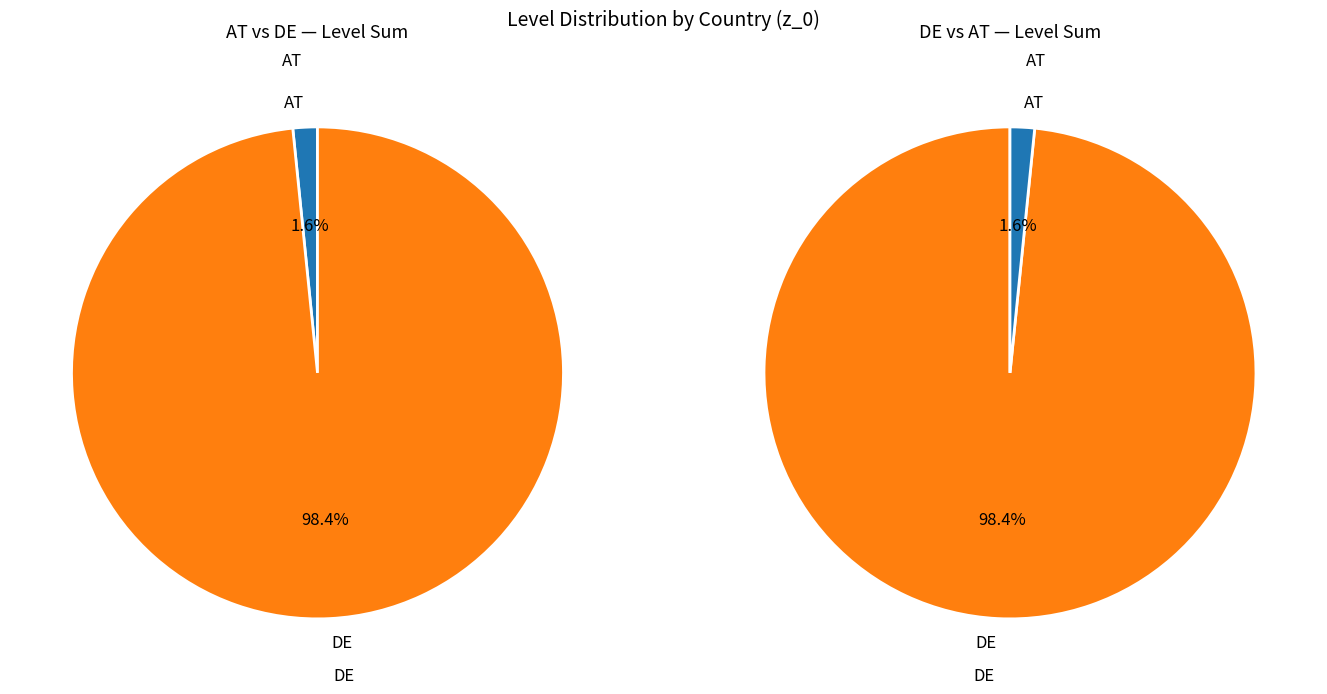

What is the change in value from AT to DE?

+7459.2